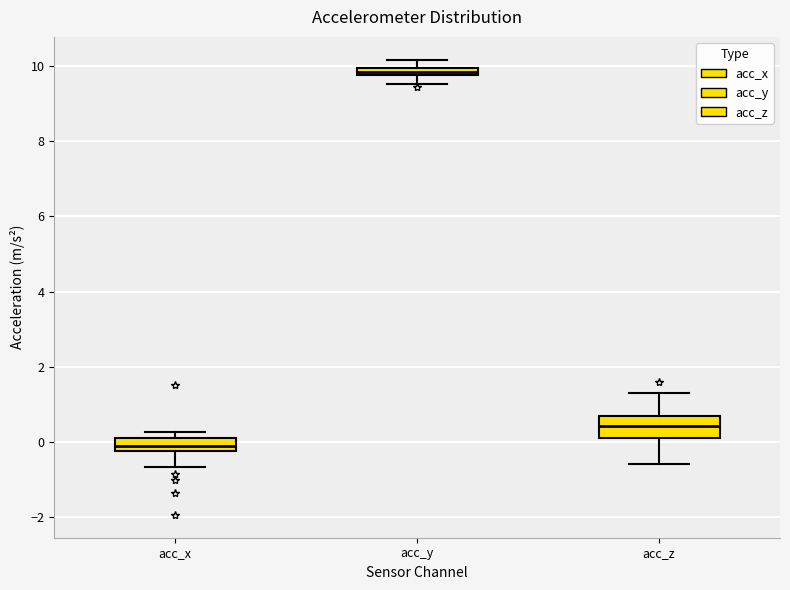

Where is the upper edge of the box for acc_x on the y-axis? The values are not printed on the chart, so give them approximately, as read against the axis.

0.2